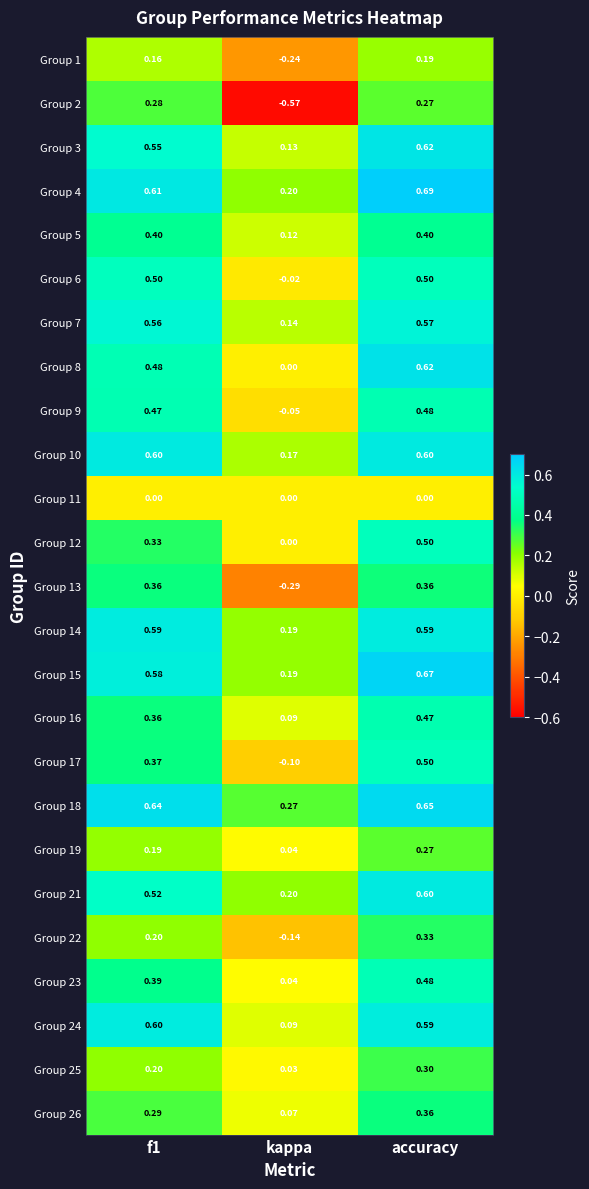

At which label does Group 9 reach its minimum?

kappa